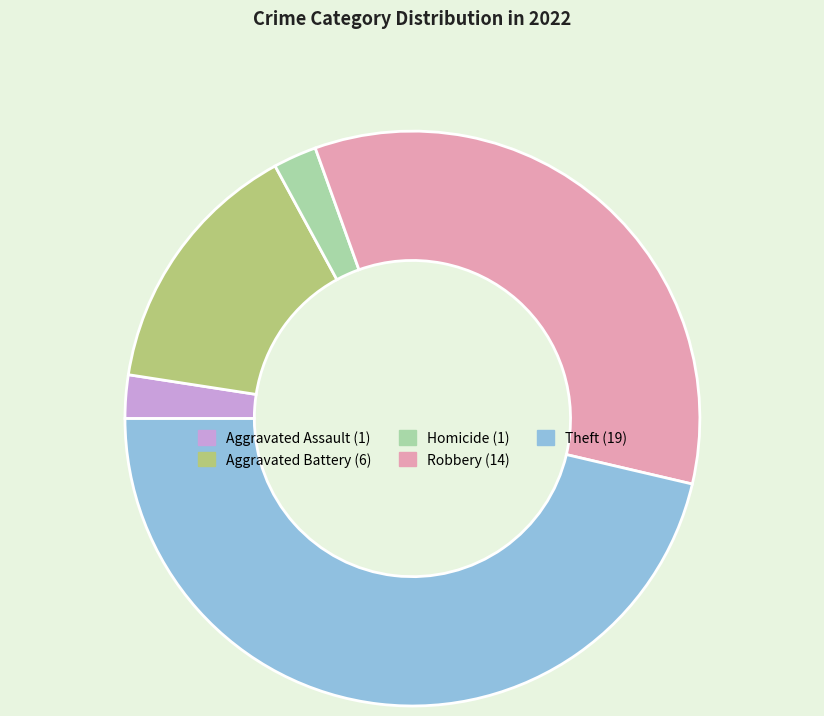

Is there a majority slice in this chart?

No